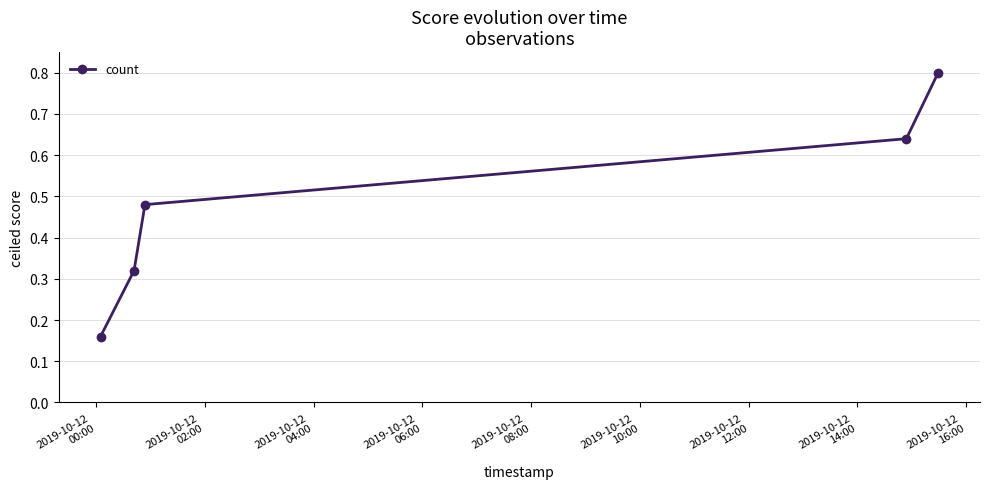

What is the value of the 5th point from the left?

0.8